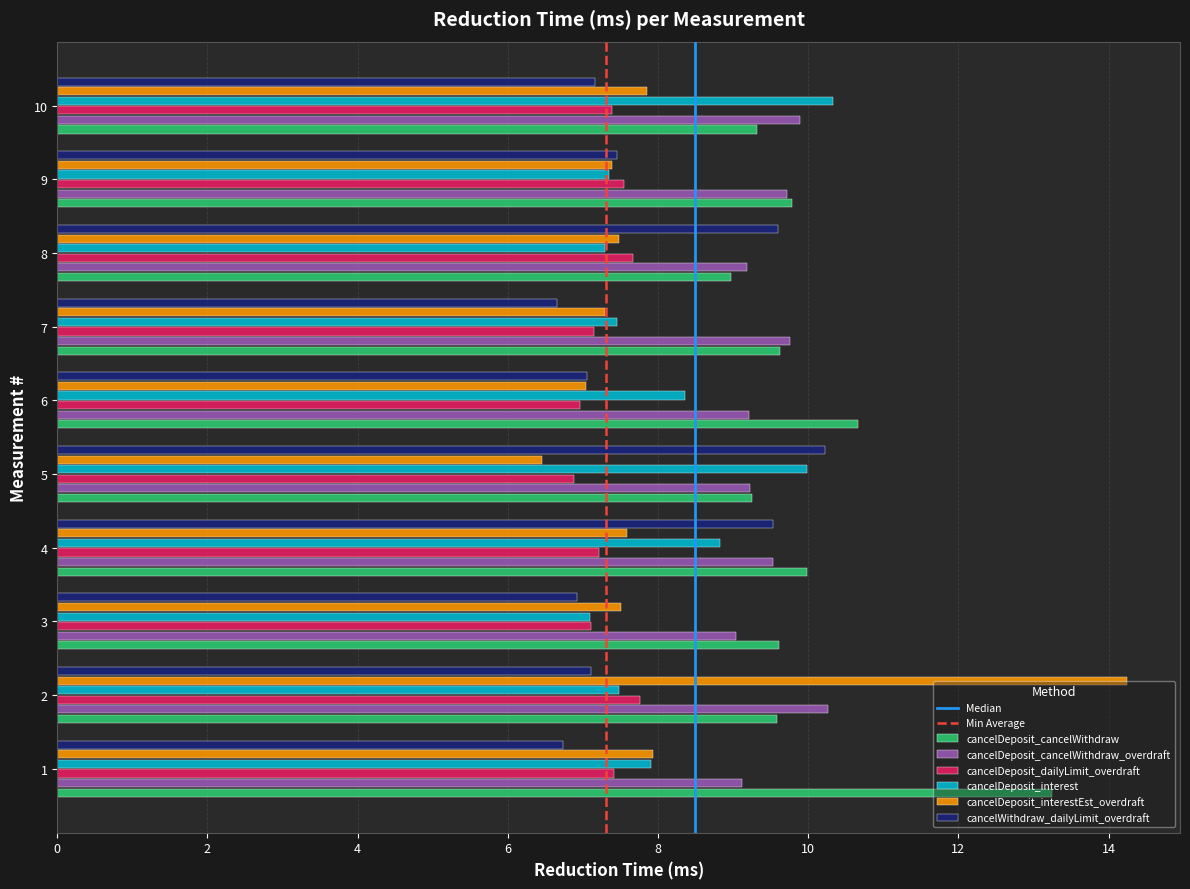

Read the cancelDeposit_interestEst_overdraft value at 2.

14.2